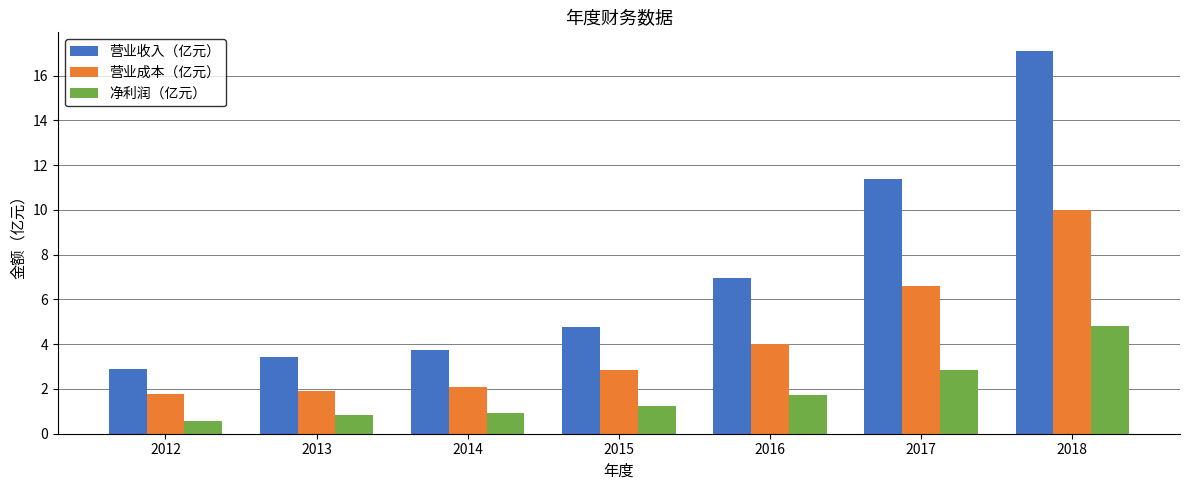

Which series has the largest range (max minus min)?

营业收入（亿元）